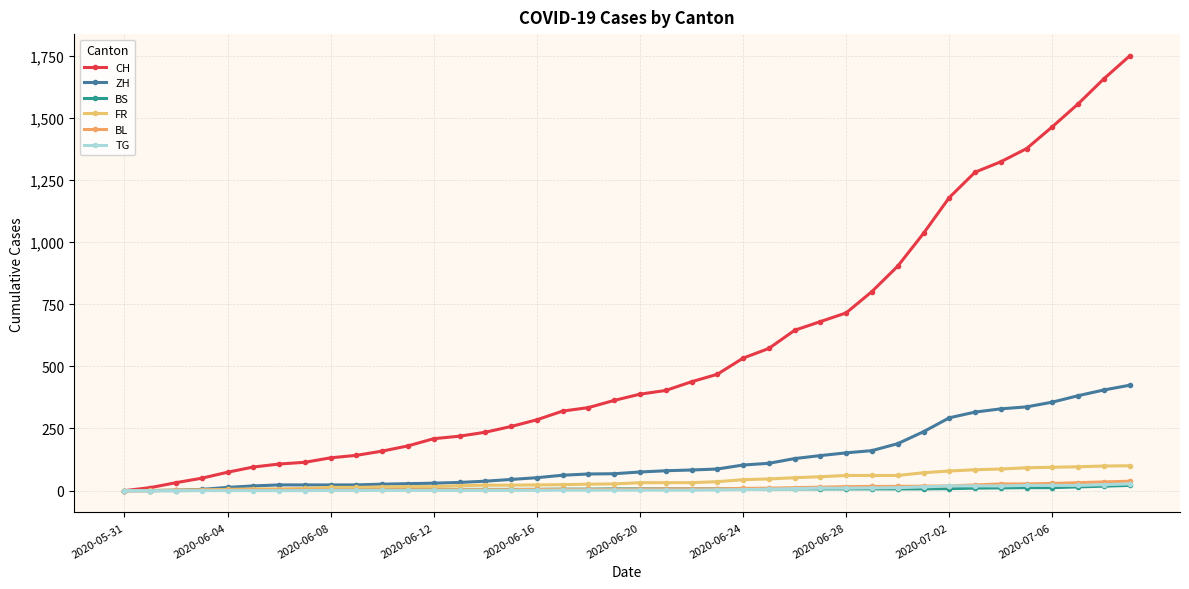

What is the average value of the TG series?

7